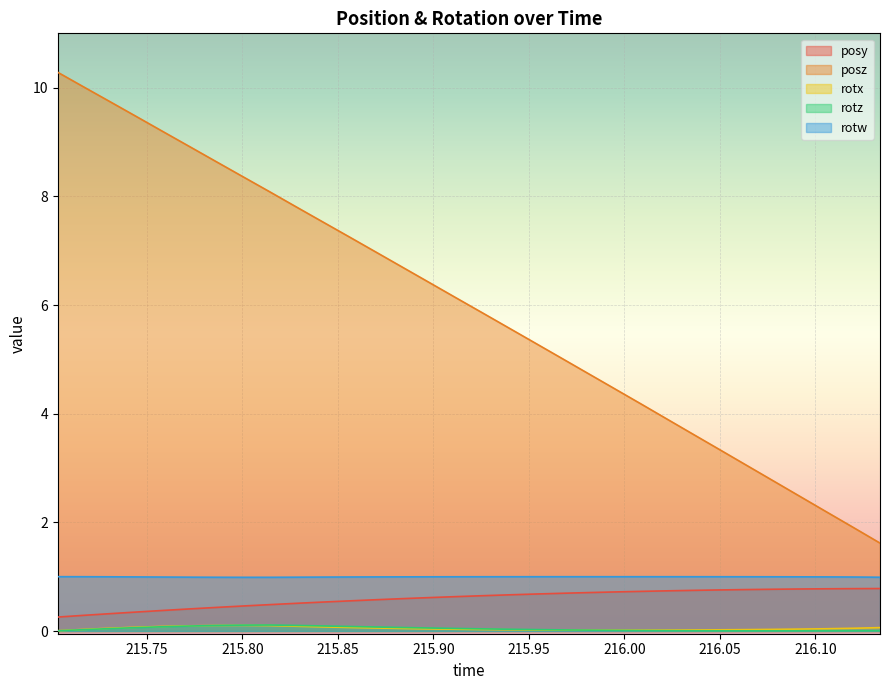

Which series has the widest spread of values?

posz